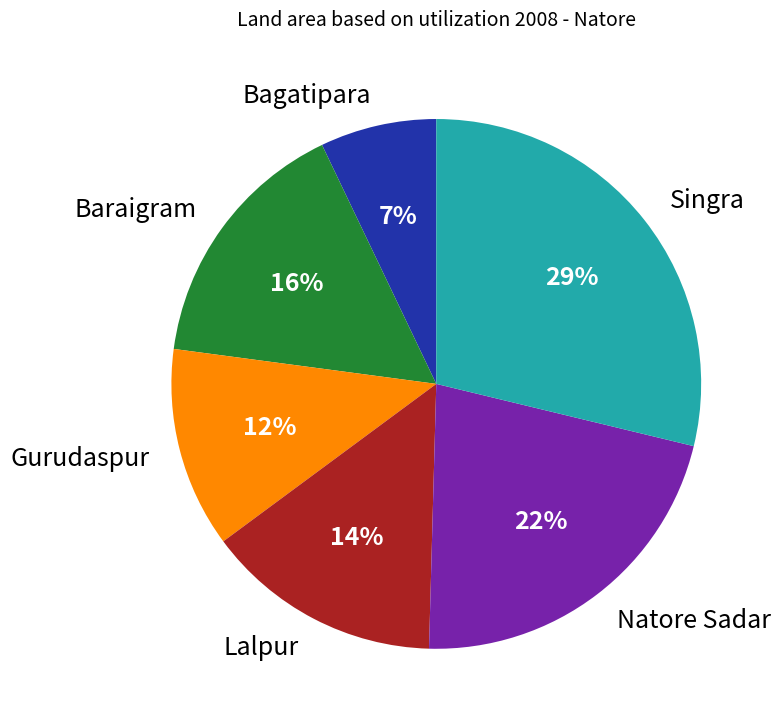

The Bagatipara slice represents 13% of the pie. True or false?

False